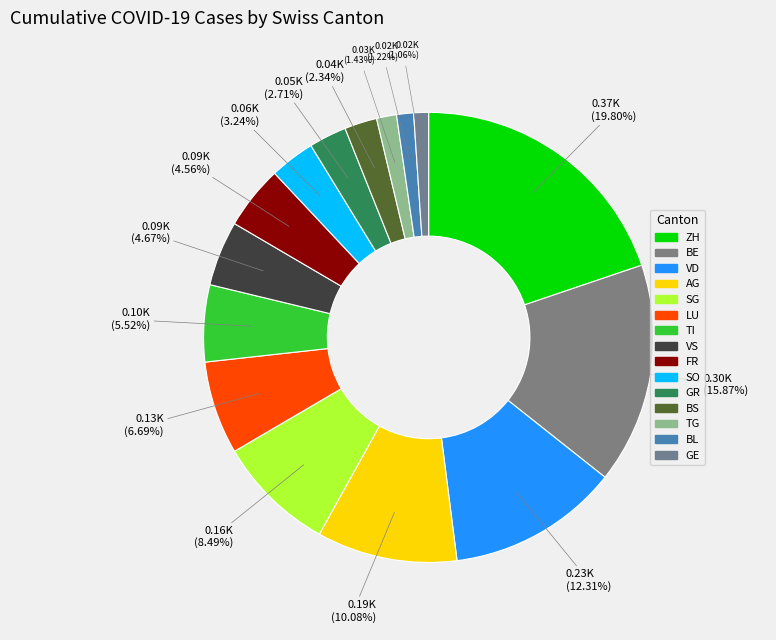

Does any single category account for the majority?

No